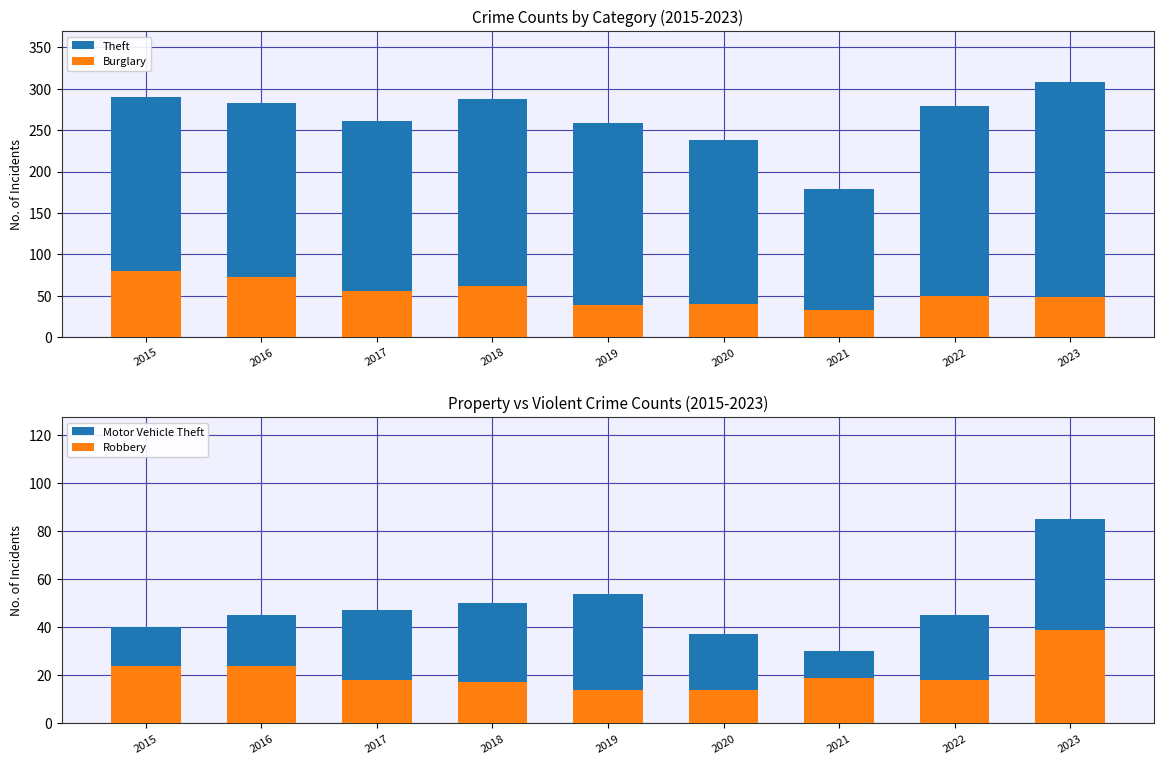

Is it true that Motor Vehicle Theft equals 68 at 2022?

False